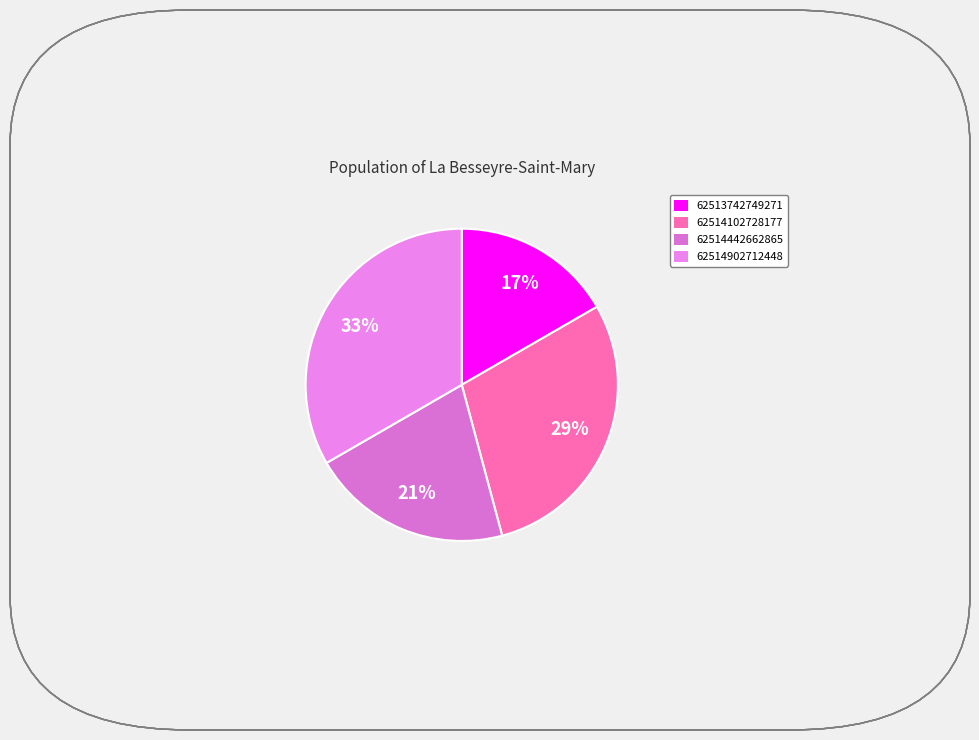

What is the largest slice in the pie chart?

62514902712448